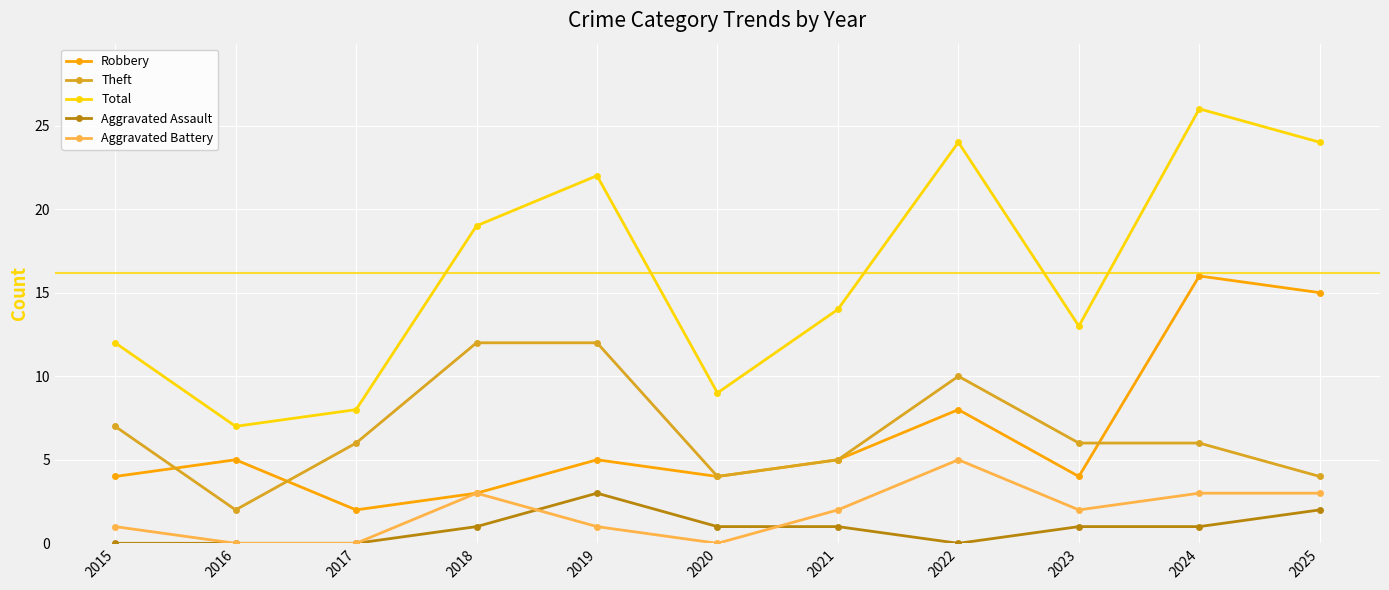

Reading left to right, list all the values displayed in this chart.

Robbery: 4	5	2	3	5	4	5	8	4	16	15
Theft: 7	2	6	12	12	4	5	10	6	6	4
Total: 12	7	8	19	22	9	14	24	13	26	24
Aggravated Assault: 0	0	0	1	3	1	1	0	1	1	2
Aggravated Battery: 1	0	0	3	1	0	2	5	2	3	3